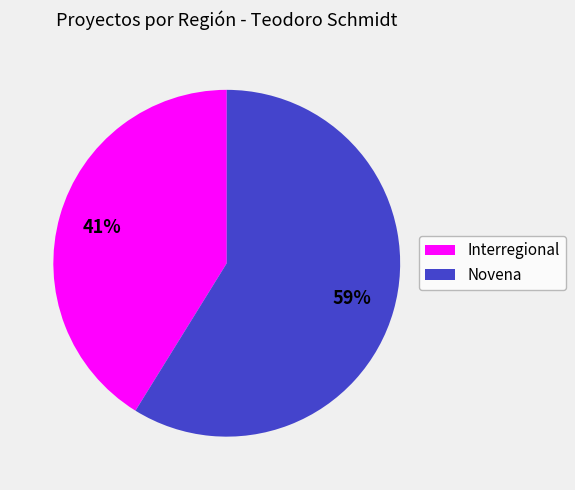

Which category accounts for the majority?

Novena